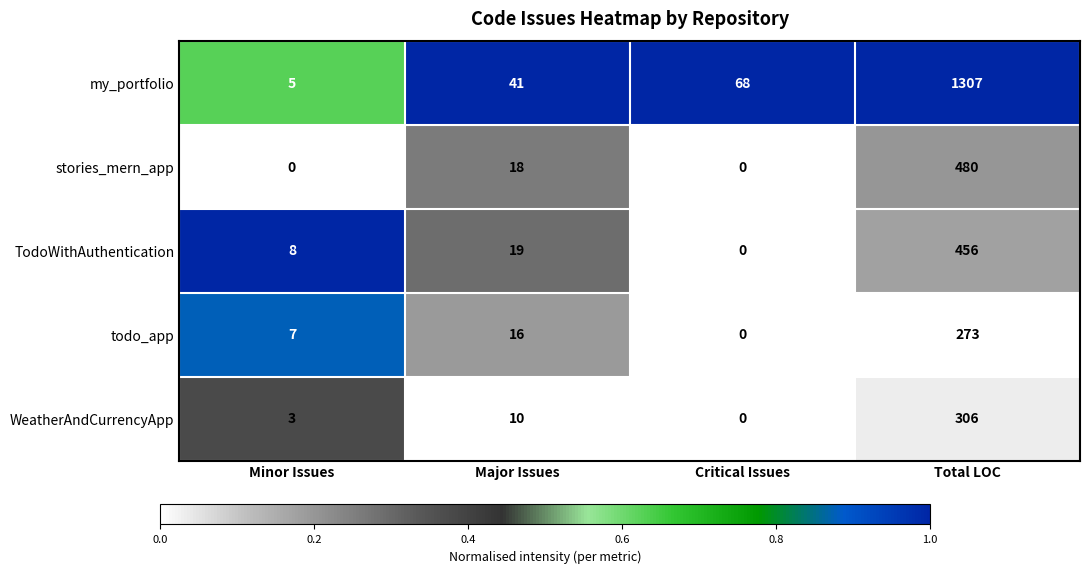

Reading left to right, what are all the values shown in this chart?

my_portfolio: Minor Issues=5	Major Issues=41	Critical Issues=68	Total LOC=1307
stories_mern_app: Minor Issues=0	Major Issues=18	Critical Issues=0	Total LOC=480
TodoWithAuthentication: Minor Issues=8	Major Issues=19	Critical Issues=0	Total LOC=456
todo_app: Minor Issues=7	Major Issues=16	Critical Issues=0	Total LOC=273
WeatherAndCurrencyApp: Minor Issues=3	Major Issues=10	Critical Issues=0	Total LOC=306